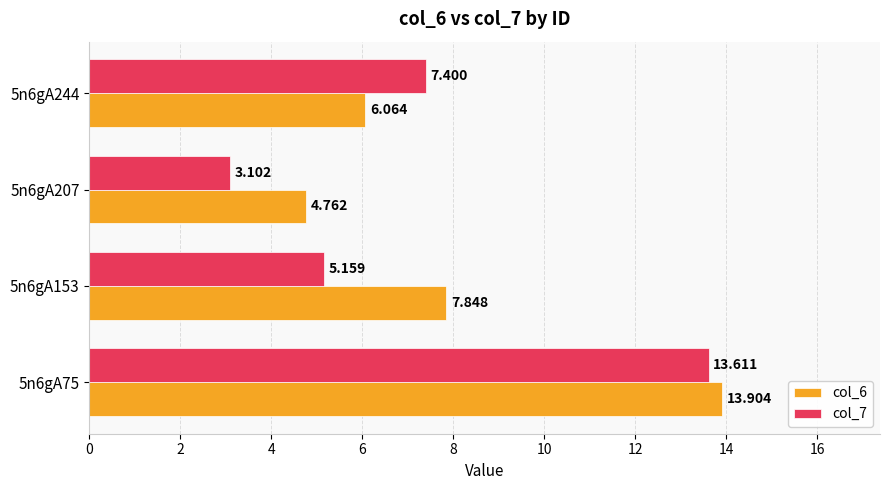

What is the maximum value shown in the chart?

13.9